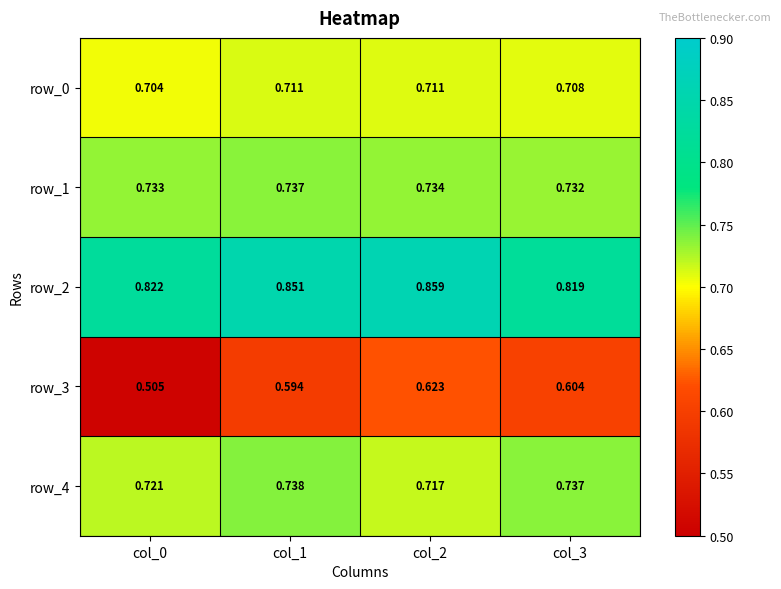

Which series has the largest range (max minus min)?

row_3